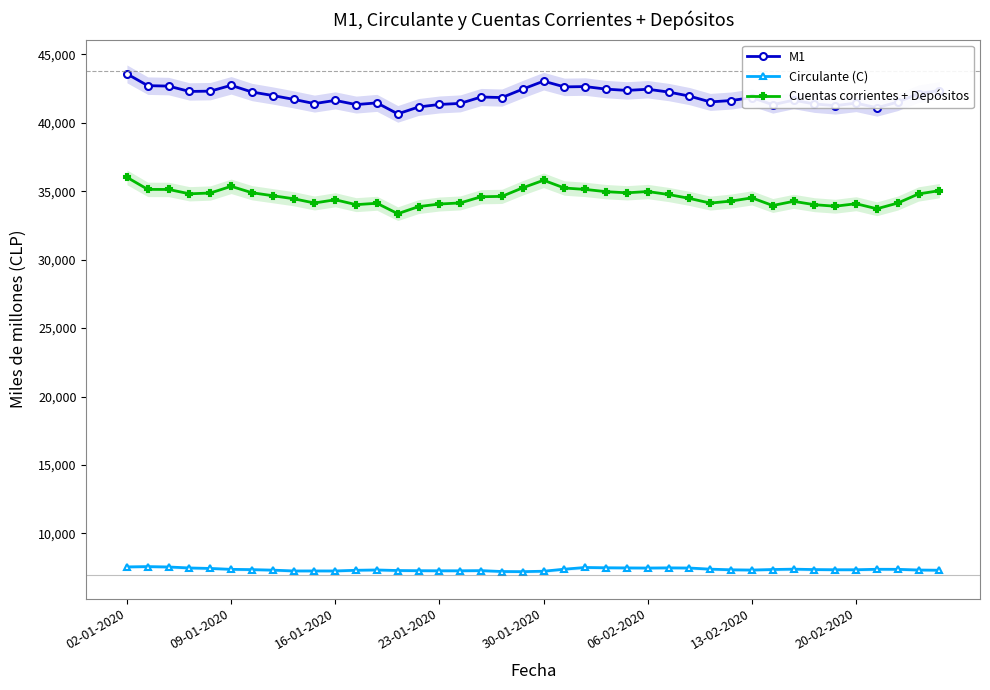

True or false: Circulante (C) and Cuentas corrientes + Depósitos cross at least once.

False